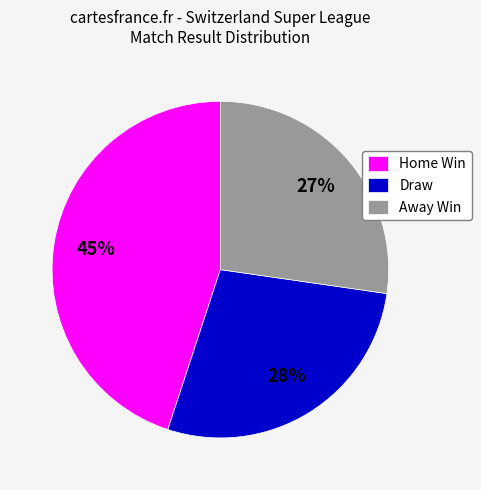

True or false: Draw accounts for 21% of the total.

False